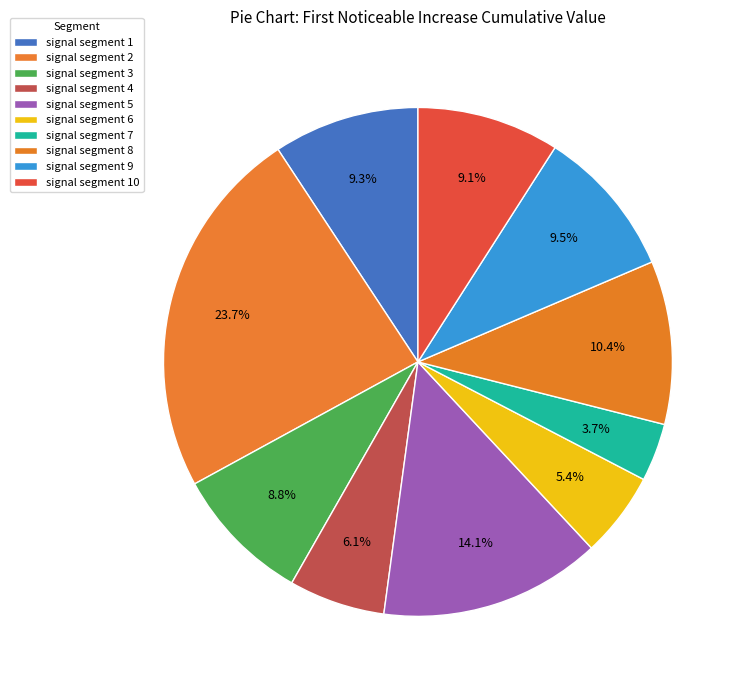

Count the number of slices in the pie.

10